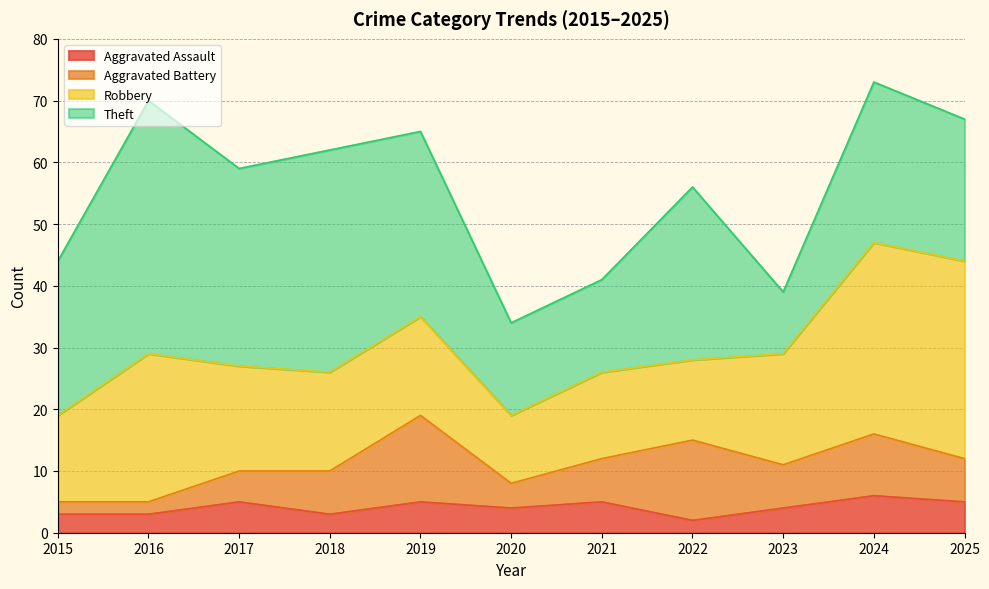

Is the value of Aggravated Assault at 2015 greater than the value of Robbery at 2024?

No